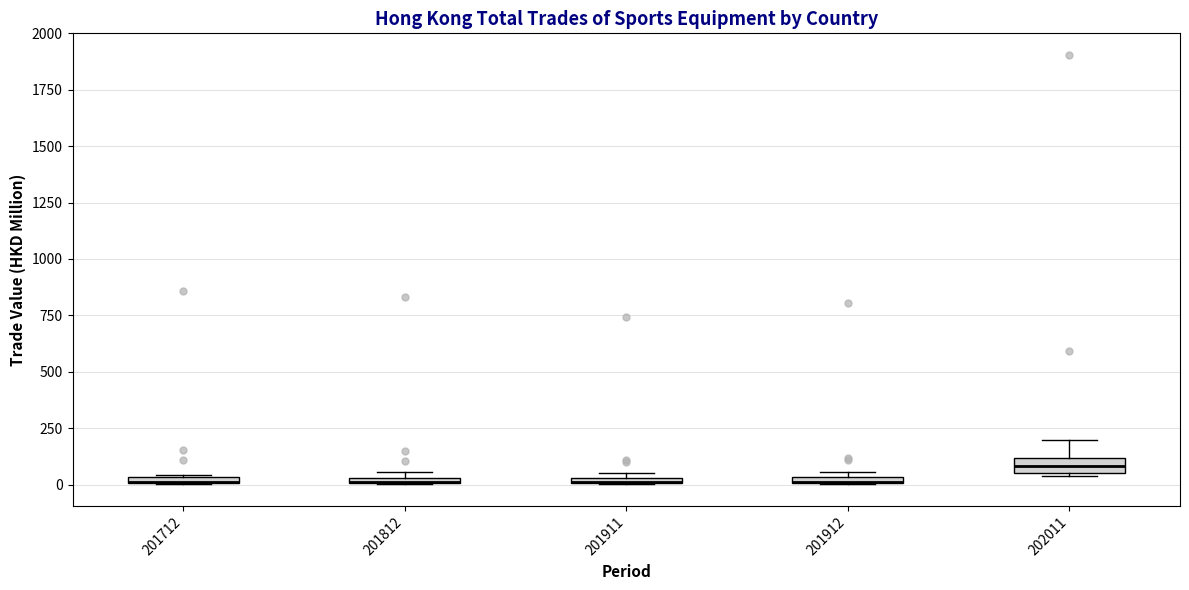

Where is the lower edge of the box at x = 201712 on the y-axis? The values are not printed on the chart, so give them approximately, as read against the axis.

0